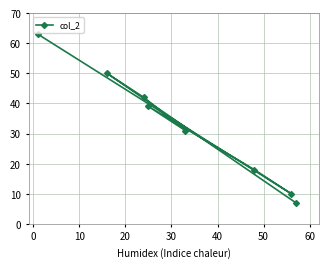

True or false: there are more than 1 points higher than both neighbors.

True